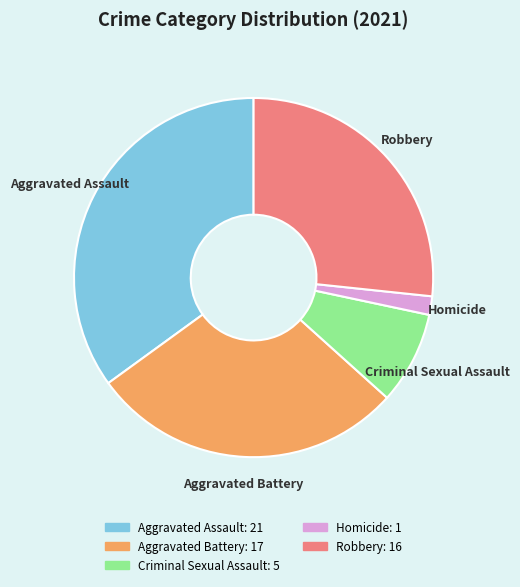

What is the largest slice in the pie chart?

Aggravated Assault